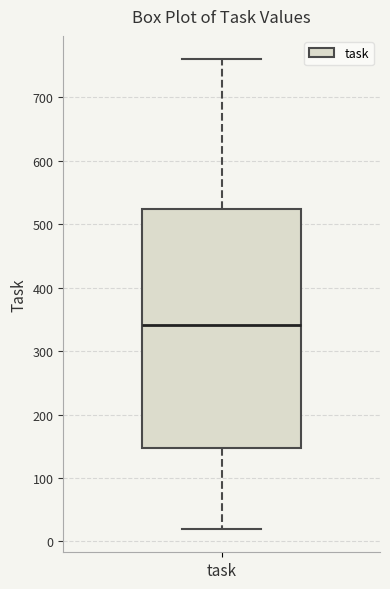

Transcribe this box plot: give where the median line is, the range the box spans, and where the two whiskers end, as read against the y-axis. The values are not printed on the chart, so give them approximately, as read against the axis.

median 340, box 150 to 520, whiskers 20 to 760